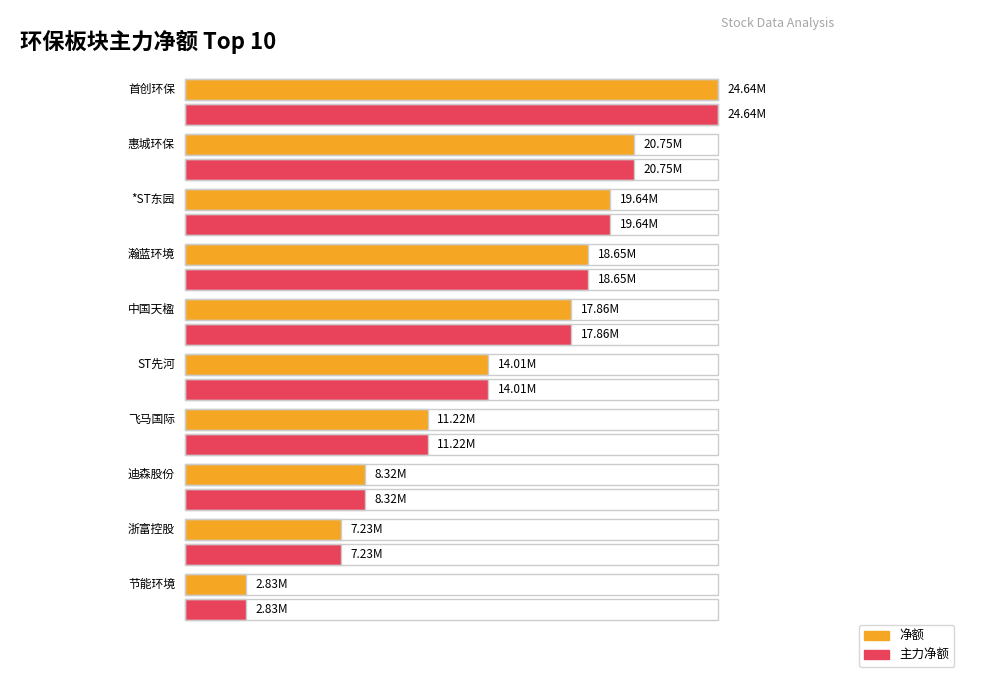

Rank the series by their maximum value, from lowest to highest.

净额, 主力净额